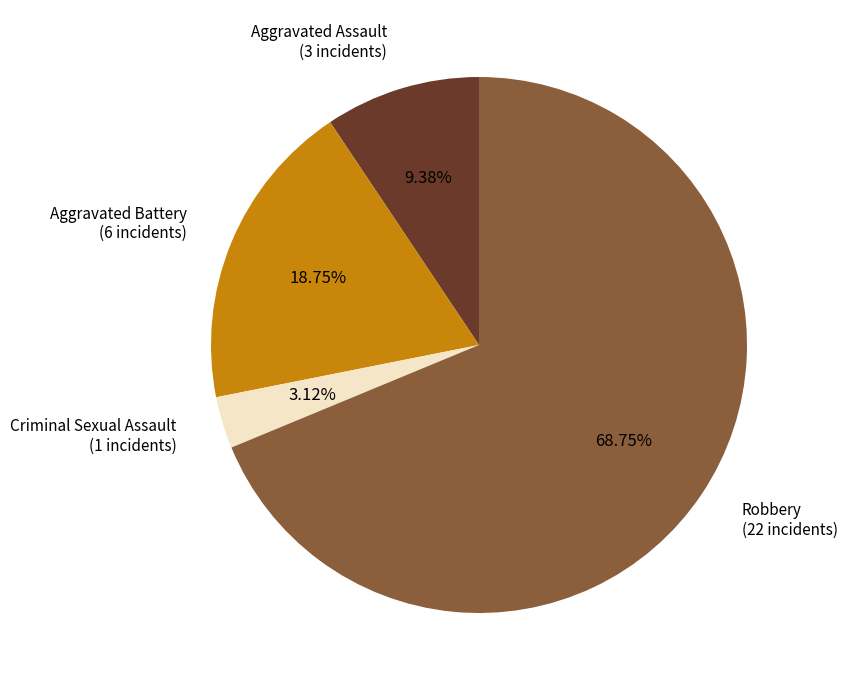

How many segments does this pie chart have?

4